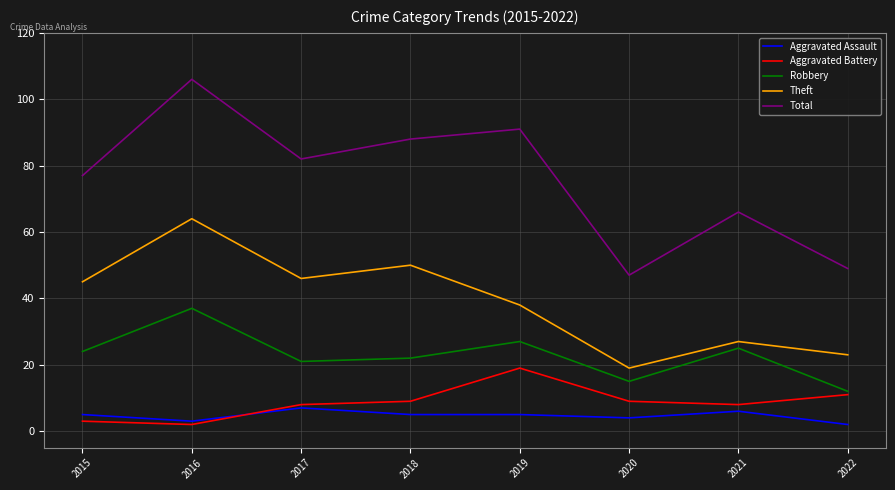

True or false: Theft and Robbery intersect in this chart.

False